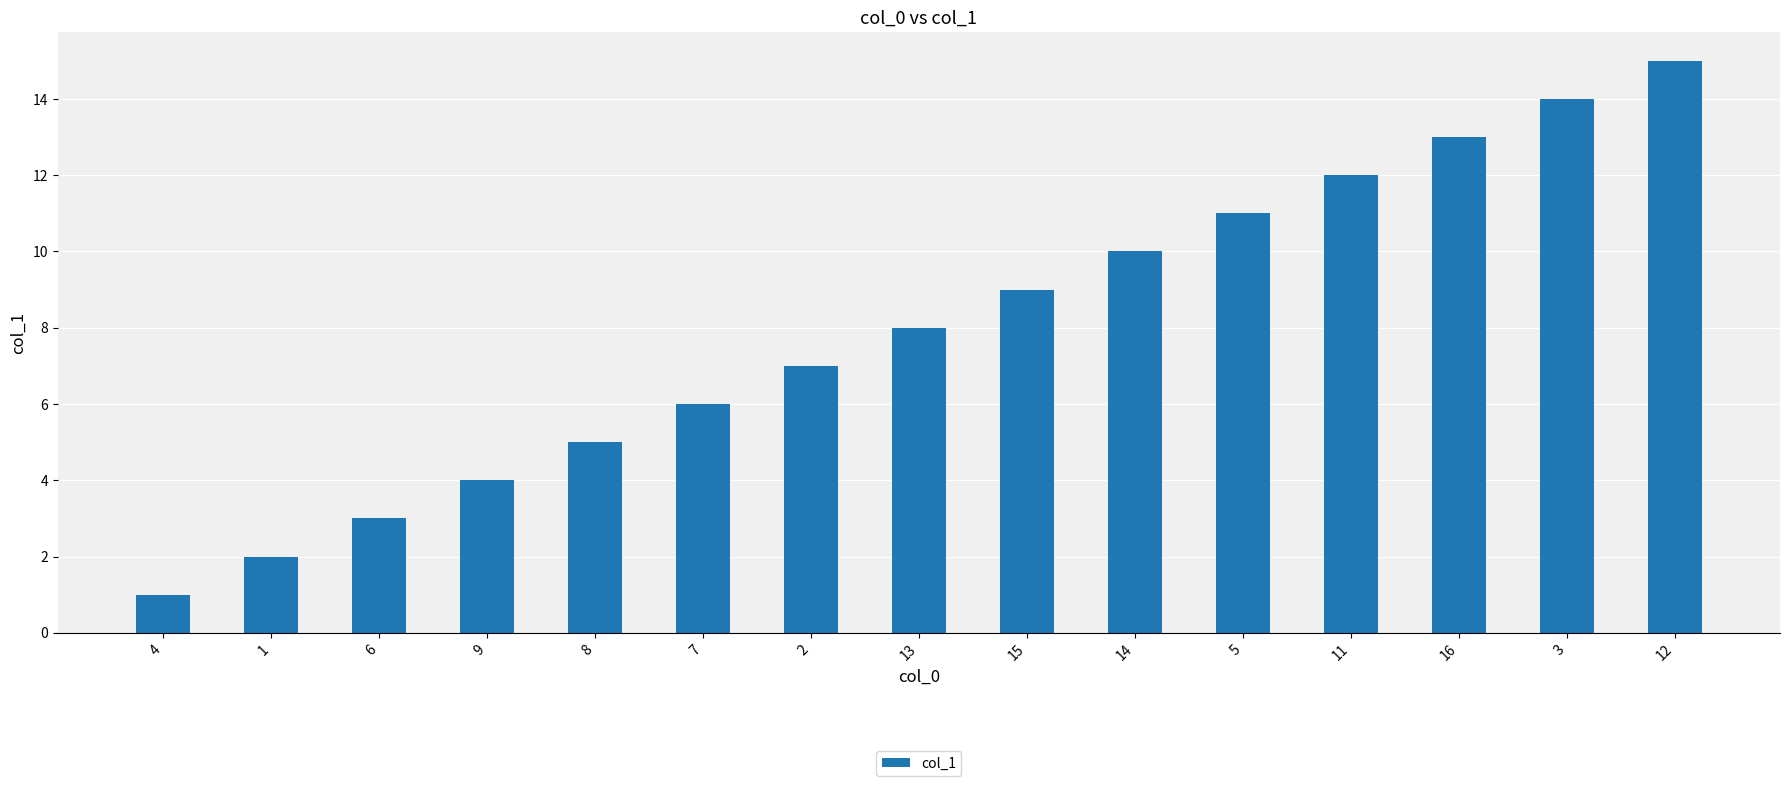

What is the change in value from 4 to 2?

+6